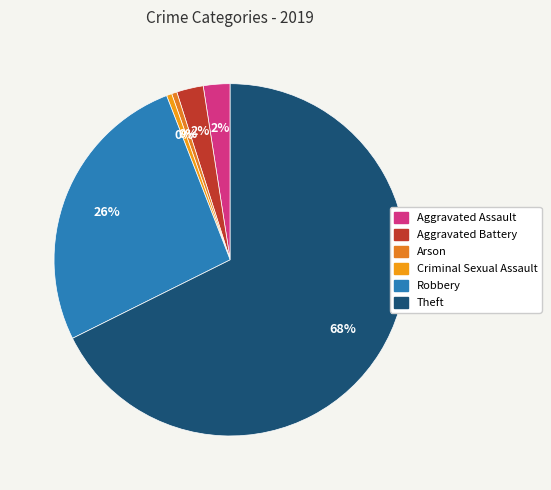

What is the smallest slice in the pie chart?

Arson